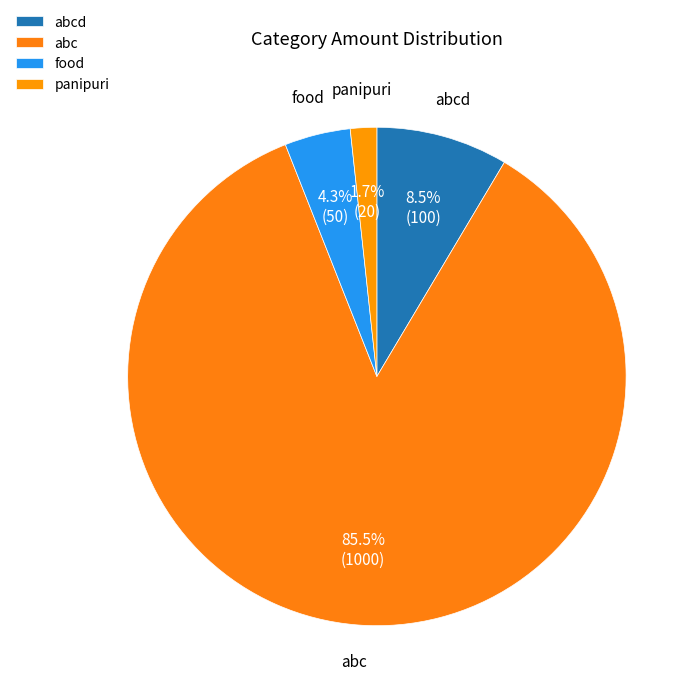

Which category has the smallest portion of the pie?

panipuri